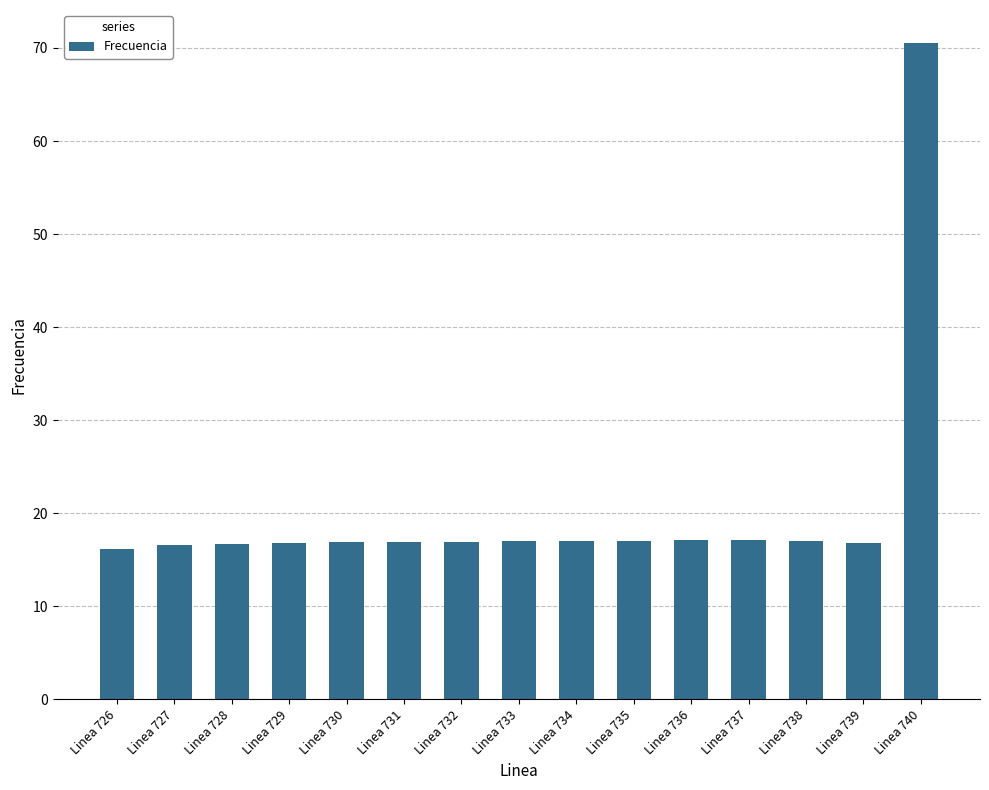

What is the smallest value displayed?

16.2